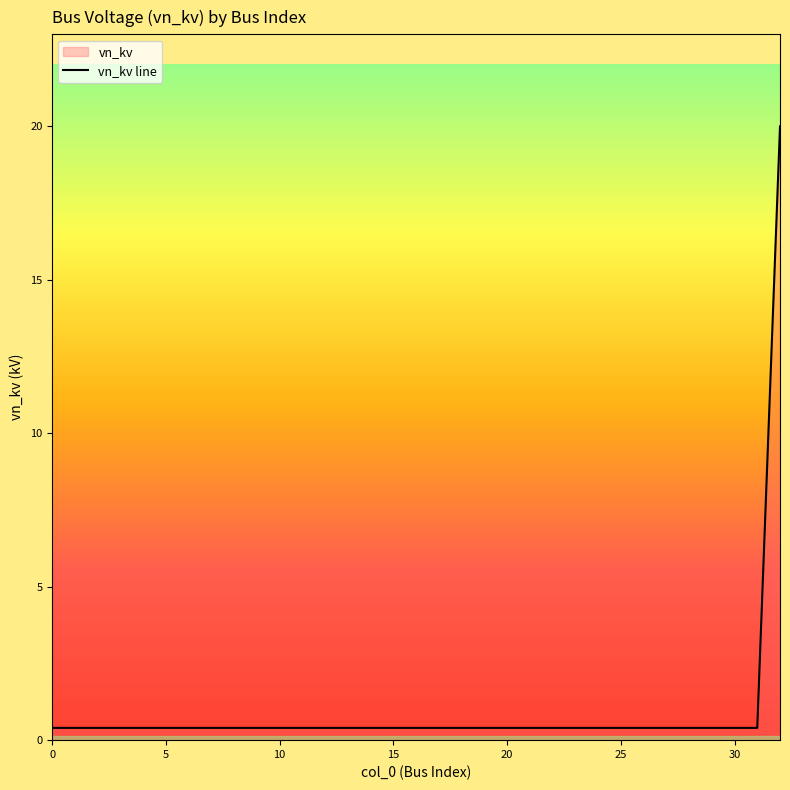

Which category has the highest value across all series?

32